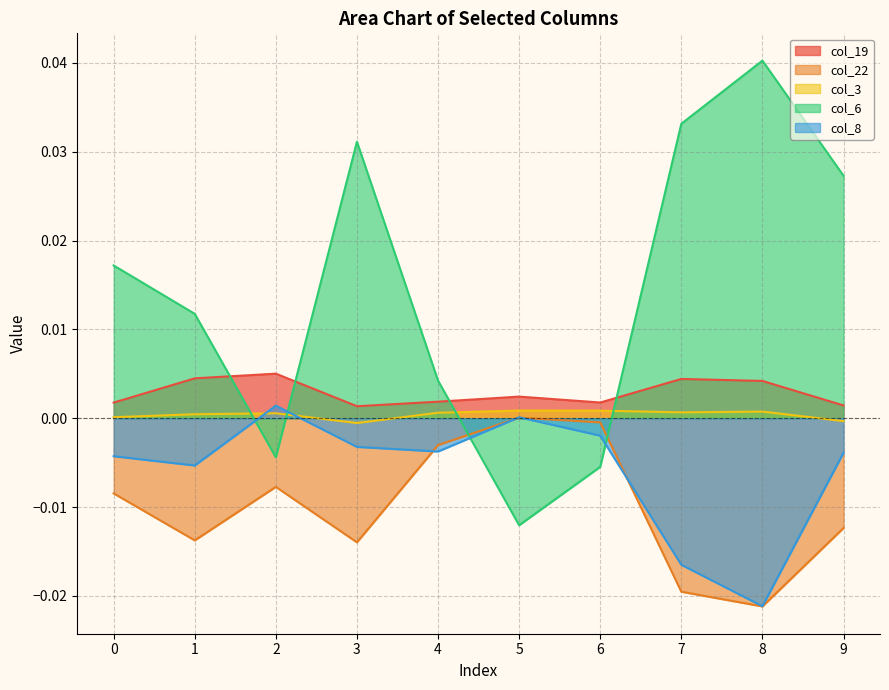

Which series has the largest range (max minus min)?

col_6